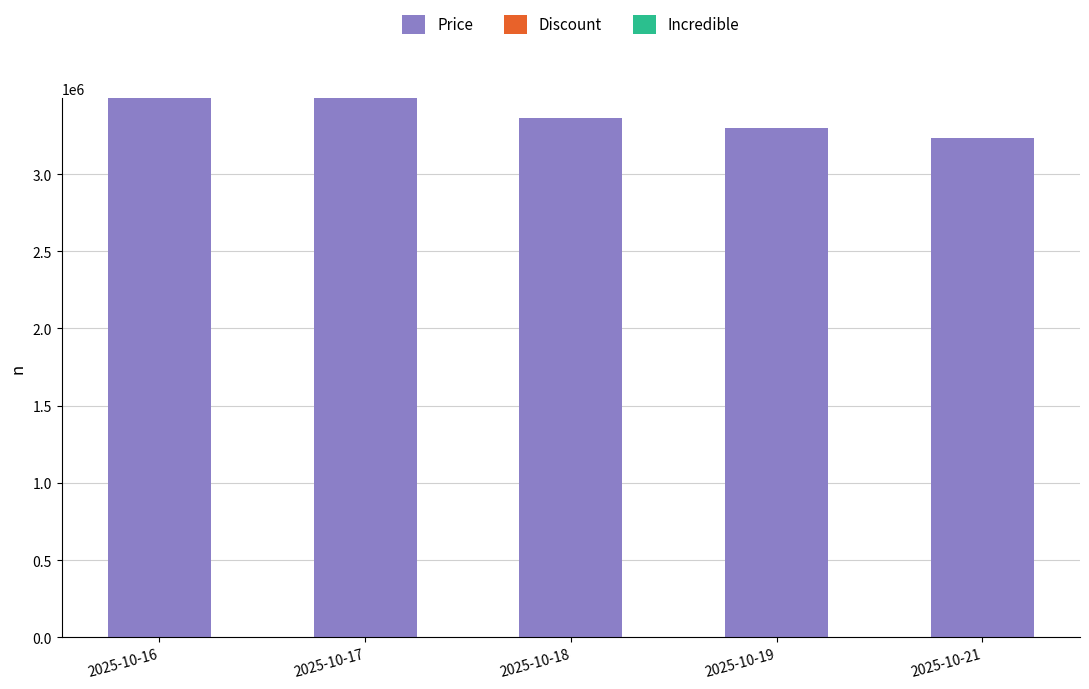

What is the difference between the maximum and minimum values?

258970